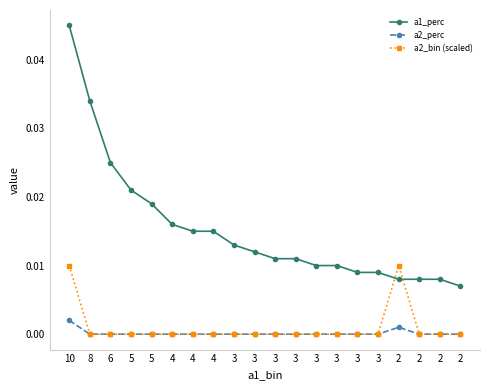

How many data points does each series have?

20